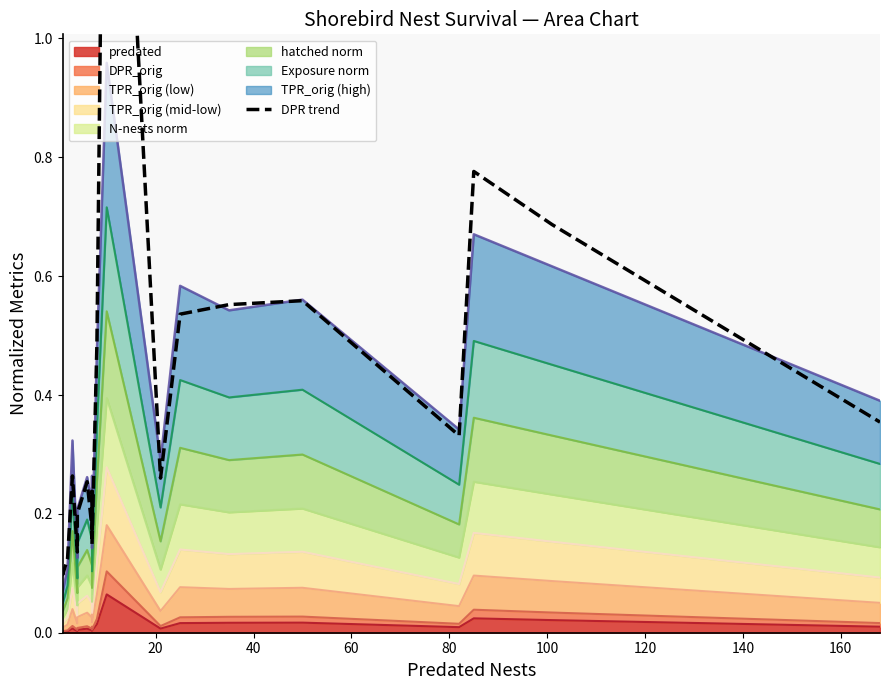

What is the difference between the second highest and second lowest values?

0.7